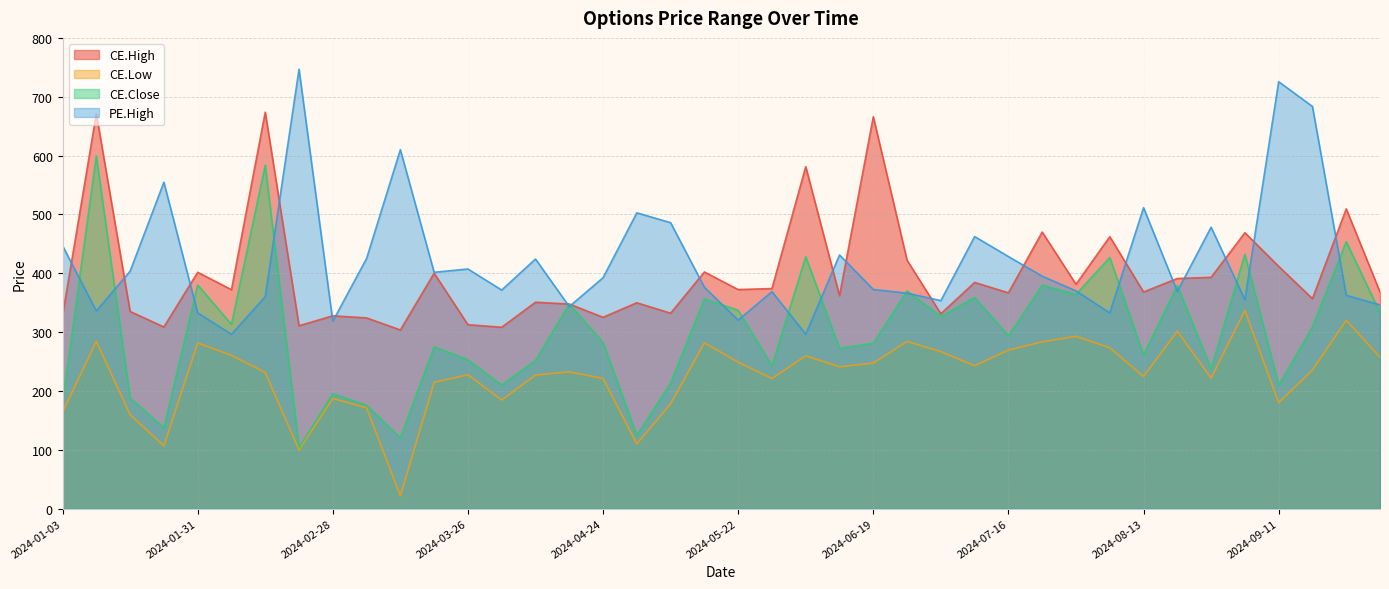

Rank the series at 2024-07-31 from highest to lowest value.

CE.High, PE.High, CE.Close, CE.Low